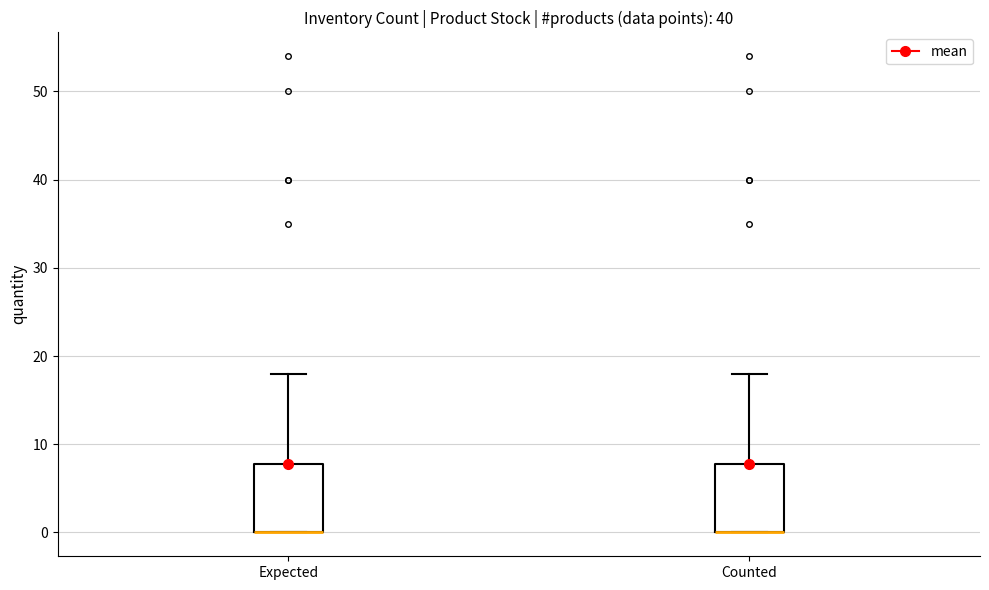

Reading left to right, read every box against the y-axis: the position of its median line, the range the box covers, and the ends of its whiskers. The values are not printed on the chart, so give them approximately, as read against the axis.

Expected: median 0 (drawn on the box's lower edge), box 0 to 8, whiskers 0 to 18
Counted: median 0 (drawn on the box's lower edge), box 0 to 8, whiskers 0 to 18